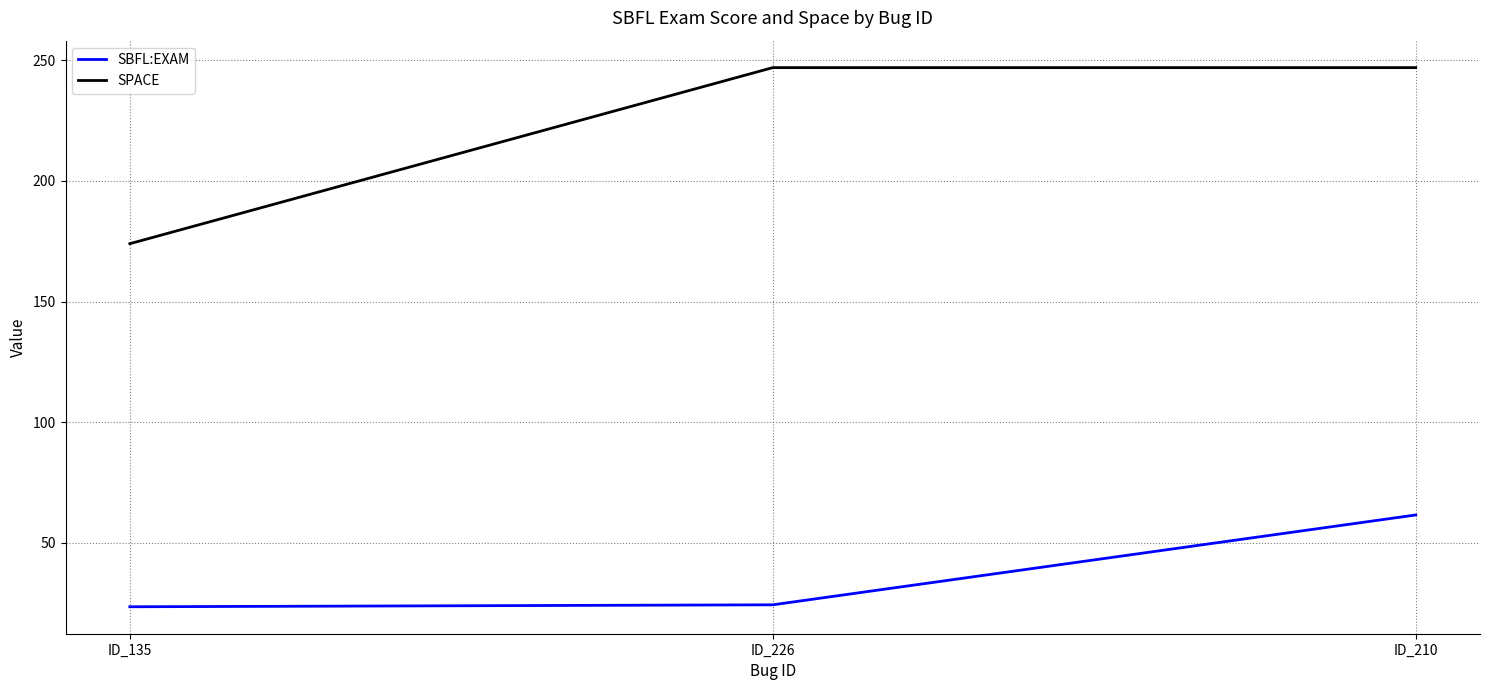

Rank the series at ID_226 from highest to lowest value.

SPACE, SBFL:EXAM